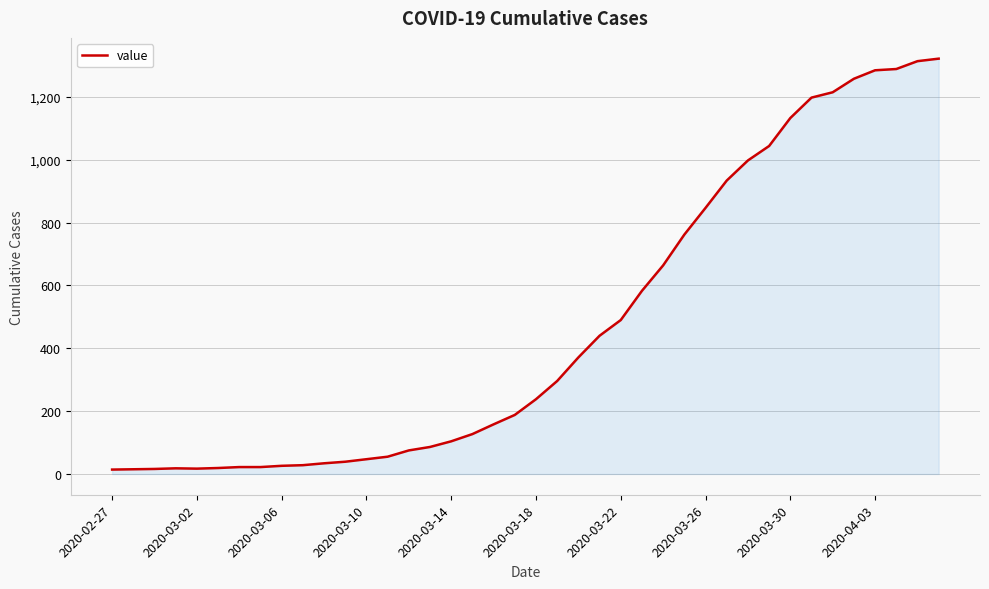

What is the greatest value displayed?

1322